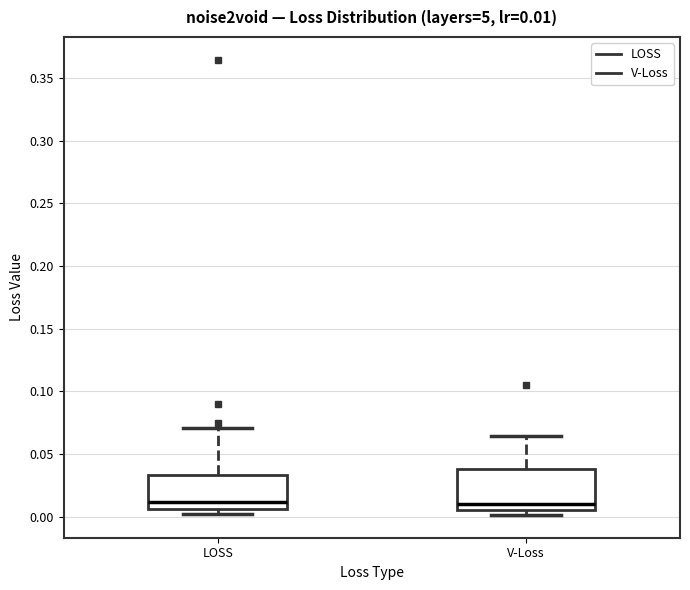

Which box is the tallest, from its lower edge to its upper edge?

V-Loss